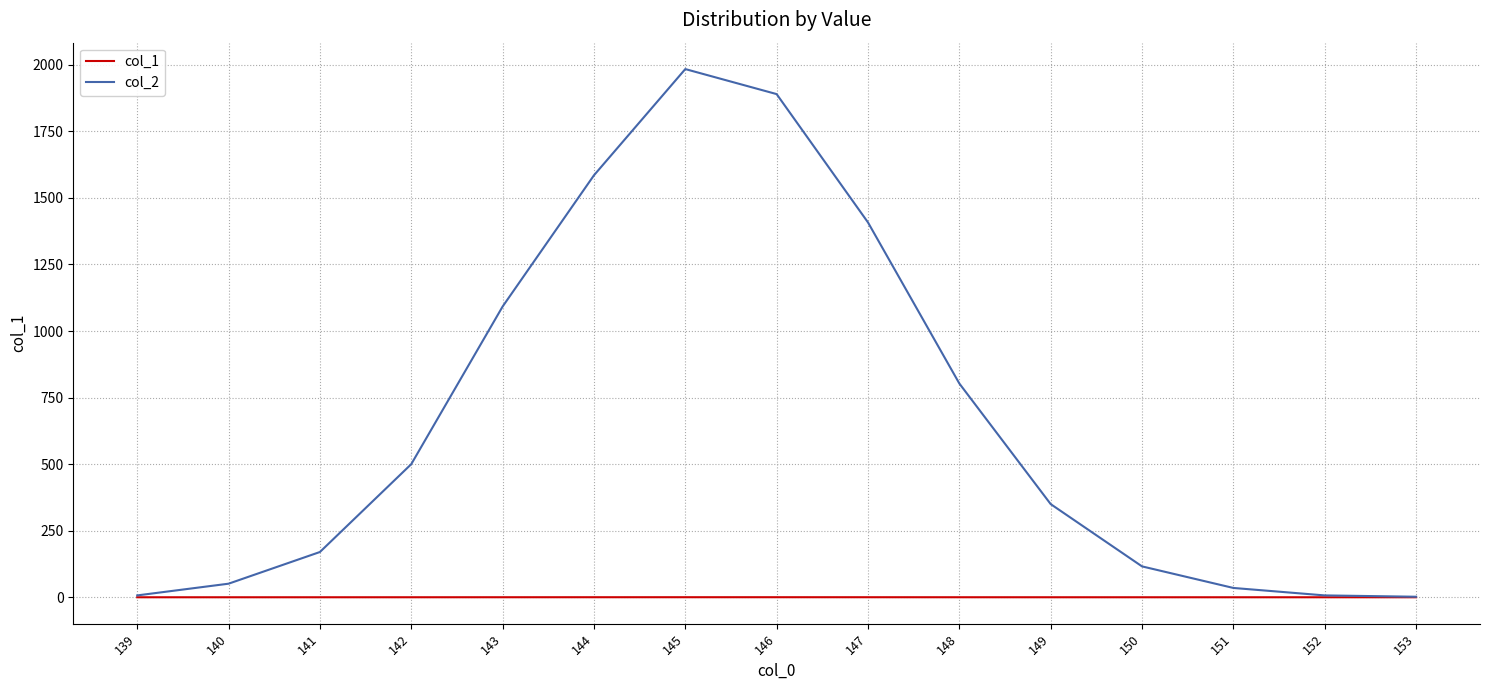

Is the value of col_1 at 141 greater than the value of col_2 at 141?

No